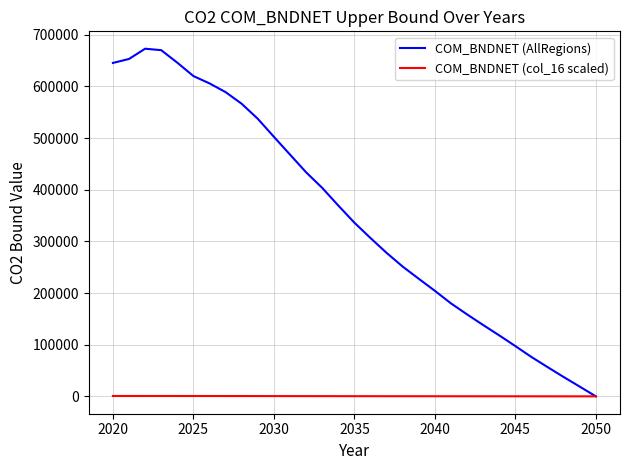

Rank the series by their maximum value, from lowest to highest.

COM_BNDNET (col_16 scaled), COM_BNDNET (AllRegions)